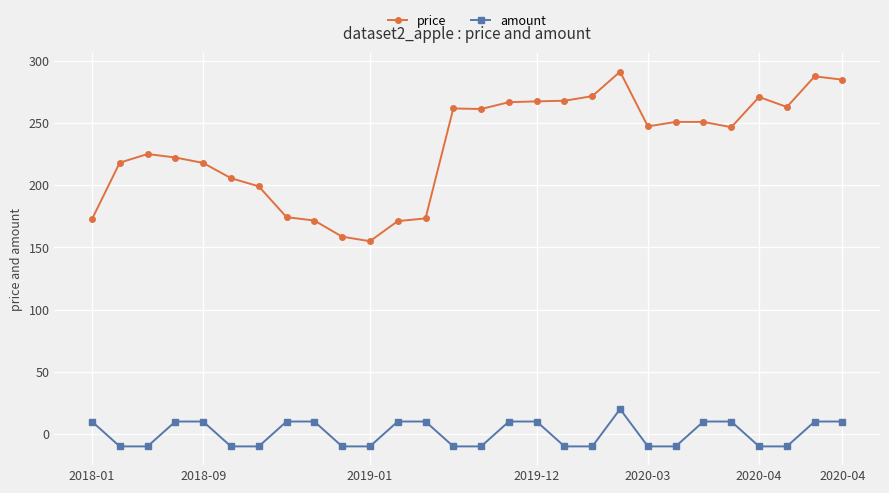

List the series in order of their overall mean, highest first.

price, amount